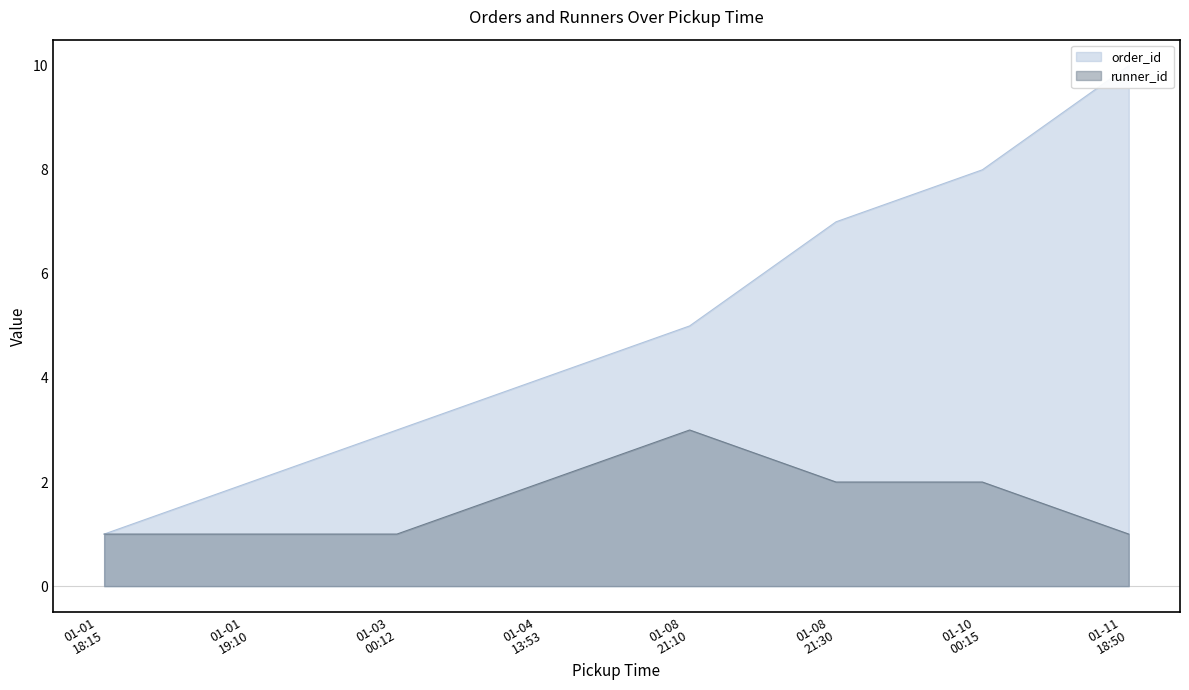

True or false: order_id and runner_id intersect in this chart.

False